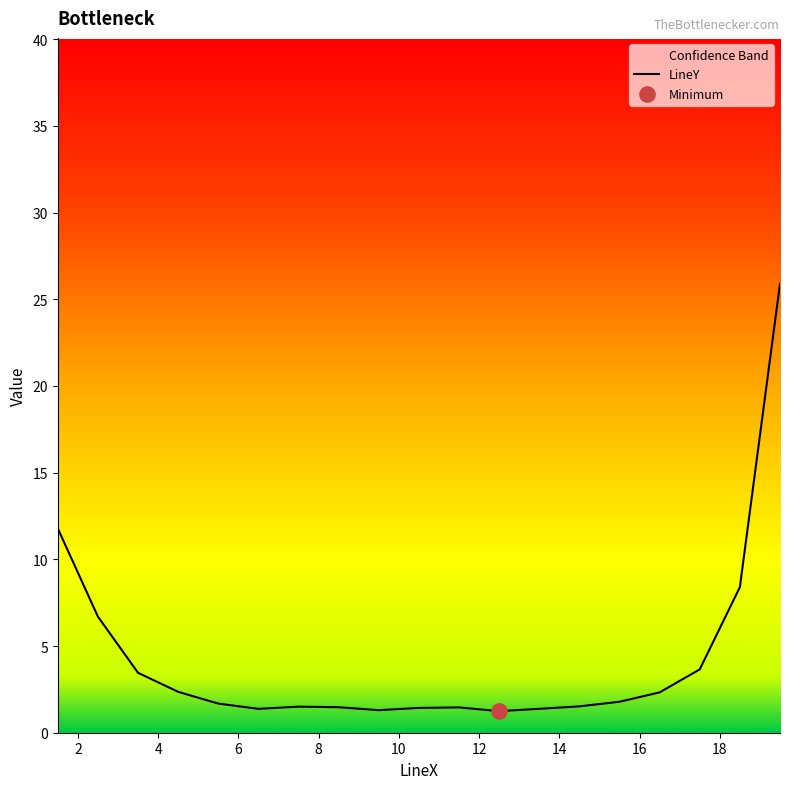

What is the highest value of the LineY series?

25.9